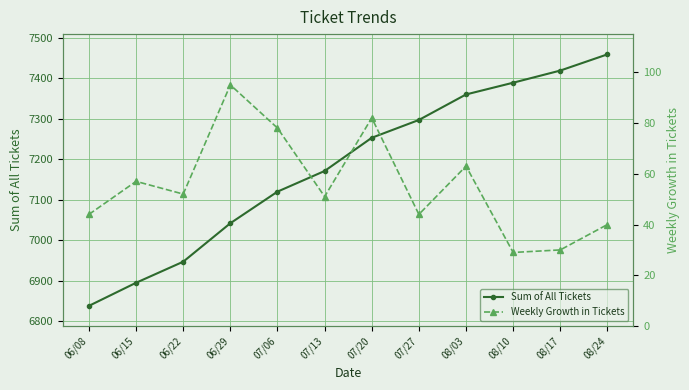

How many values in the Sum of All Tickets series exceed 7253?

5